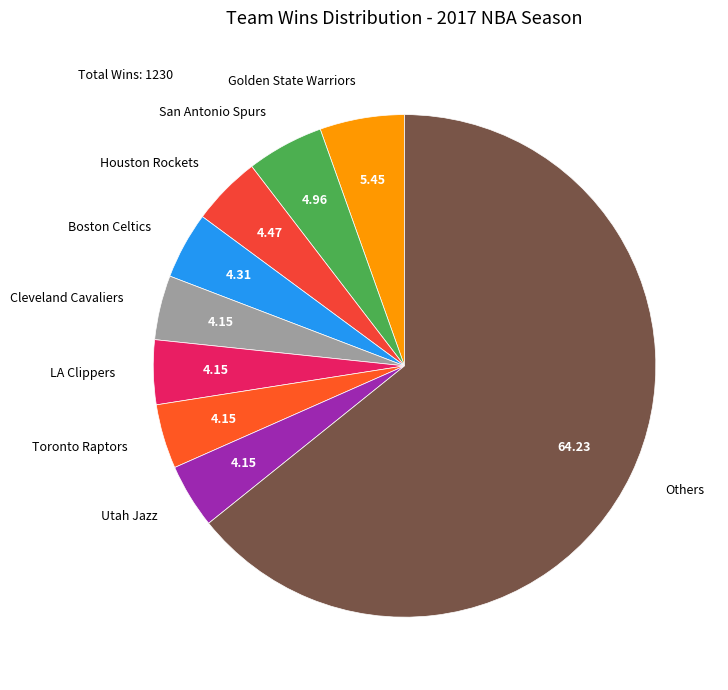

Count the number of slices in the pie.

9